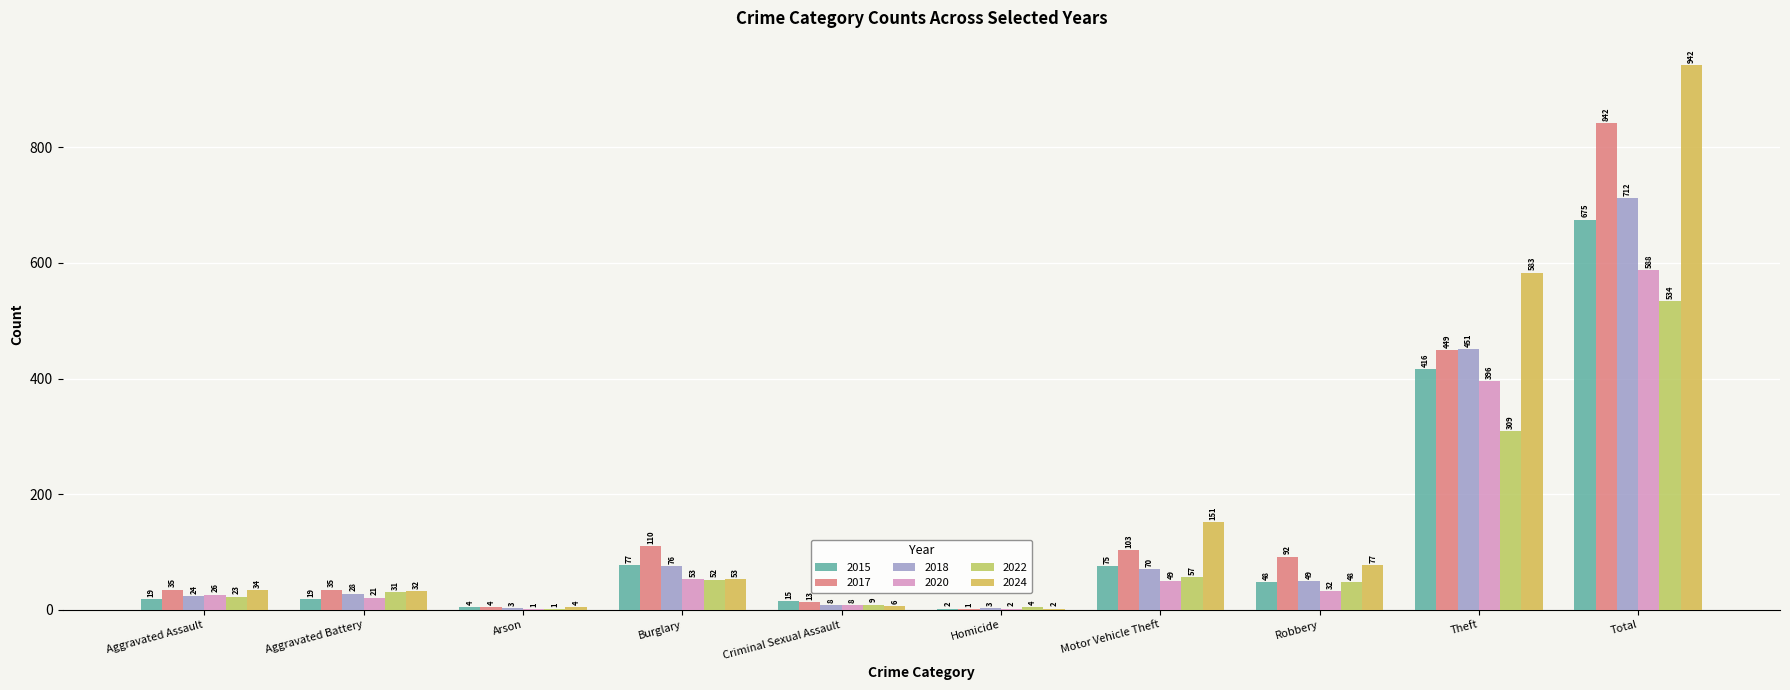

At which category does the chart reach its minimum across all series?

Homicide